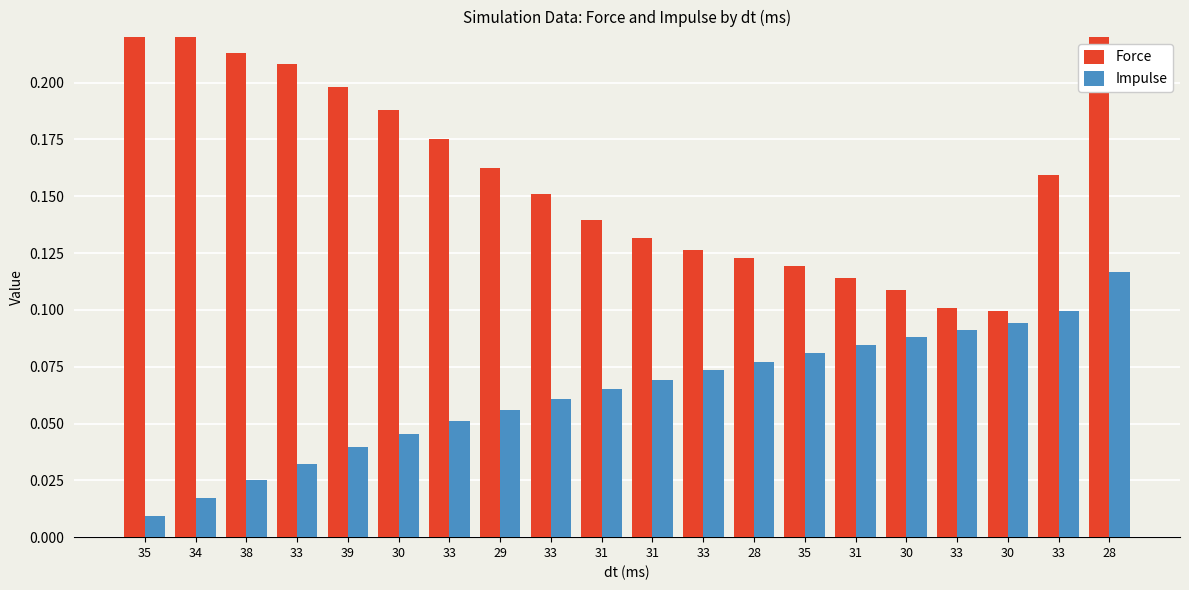

What is the difference between the maximum and minimum values in the Force series?

0.5